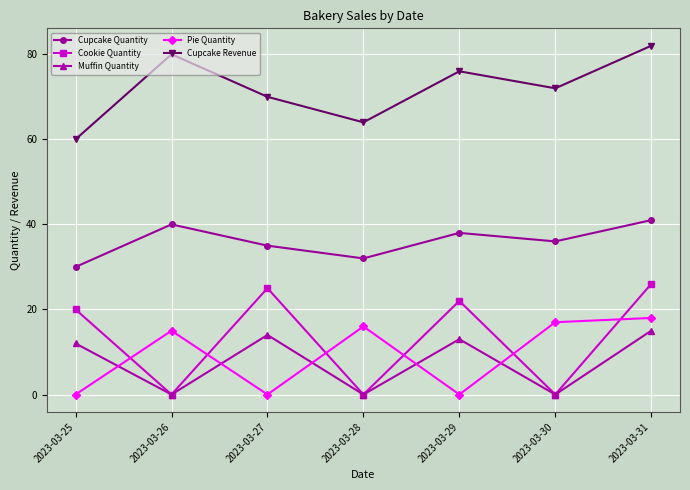

Count the number of categories in the chart.

7